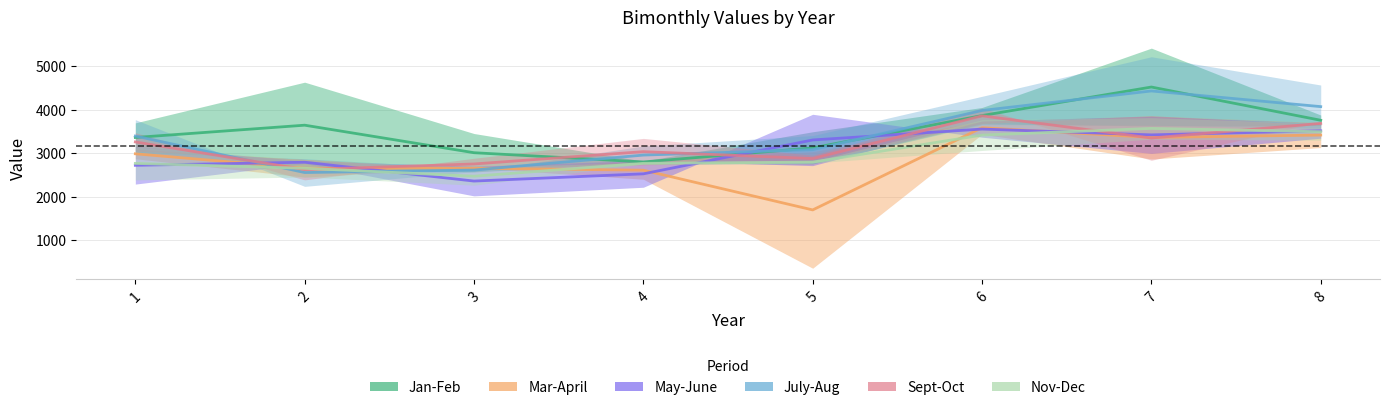

The value of July-Aug at 1 is 4500.1. True or false?

False